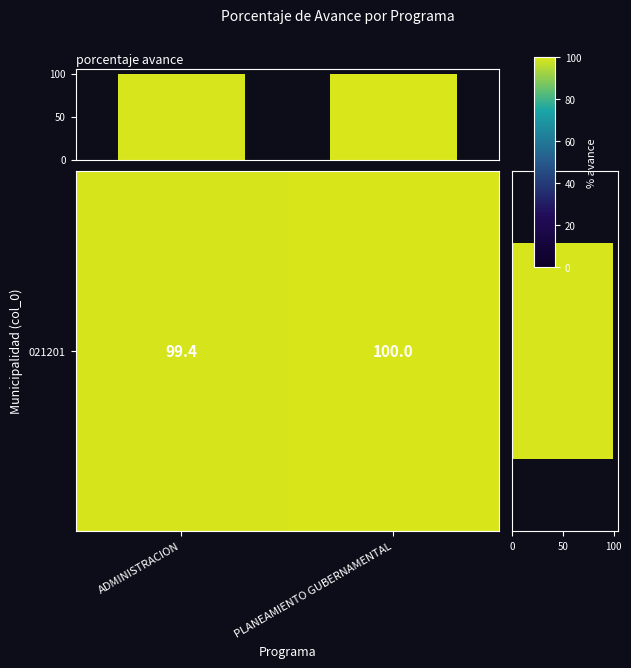

Is it true that the value at ADMINISTRACION is 99.4?

True